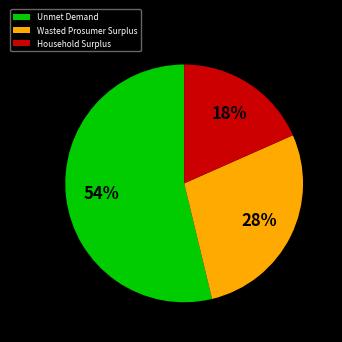

To the nearest percent, what percentage of the pie is Unmet Demand?

54%